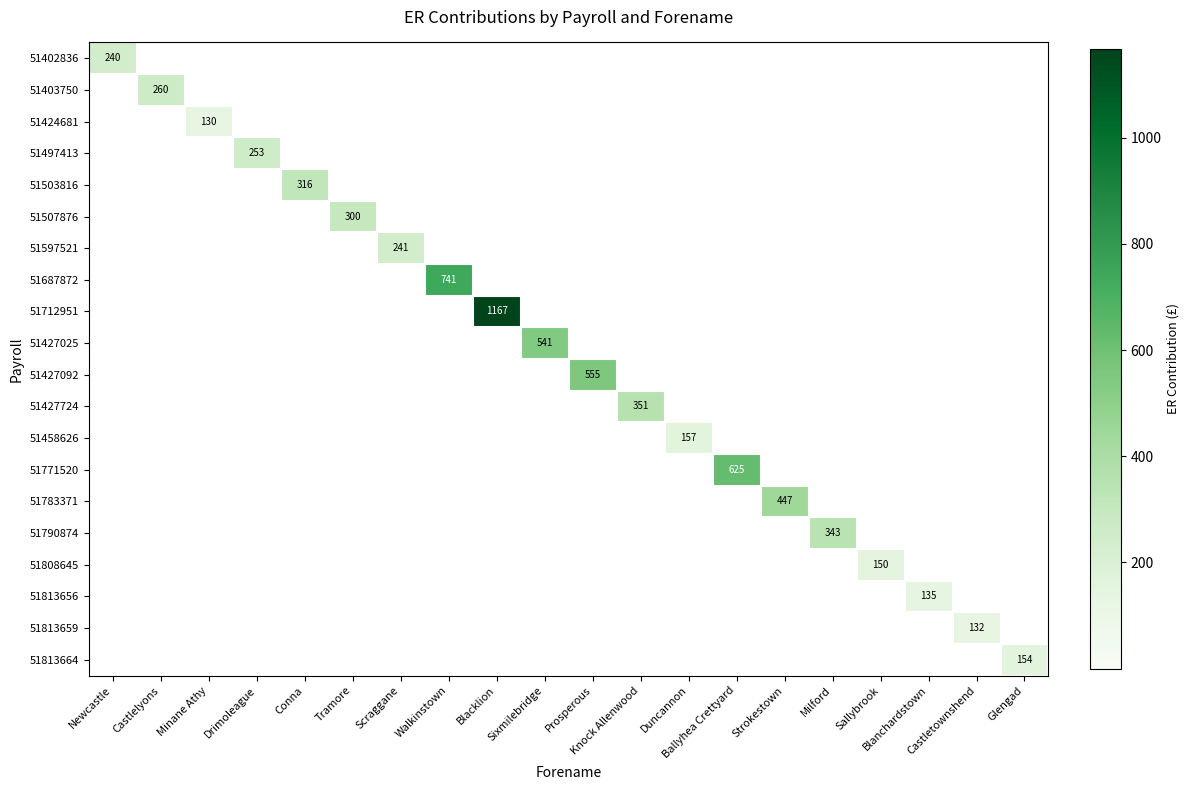

What is the total value across all series at Castlelyons?

260.2